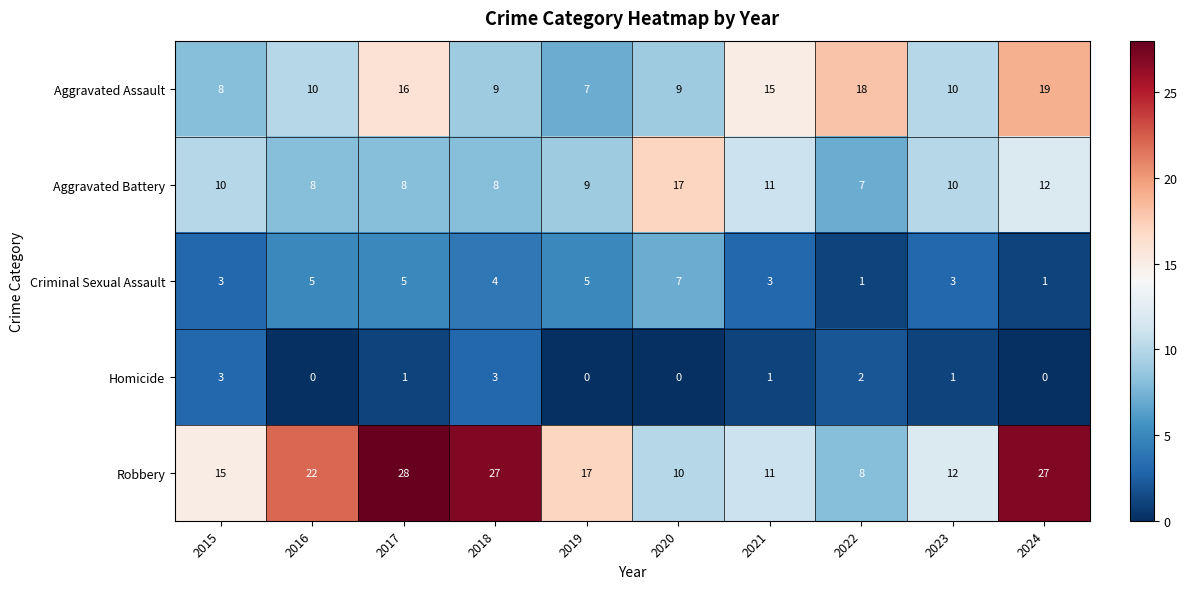

Which series changed the most between 2016 and 2018?

Robbery